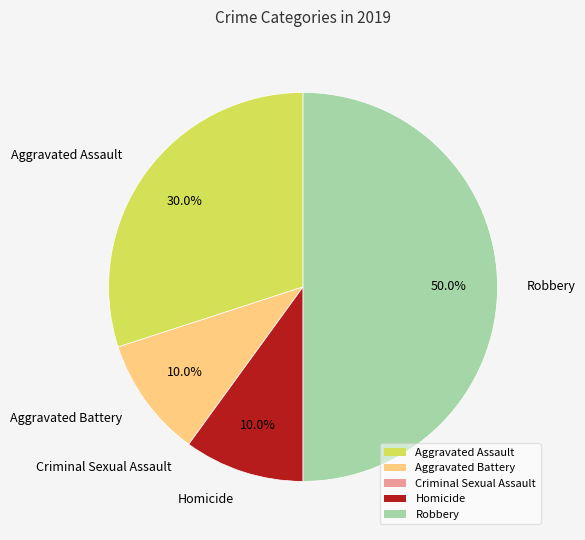

Is Homicide the majority of the pie?

No